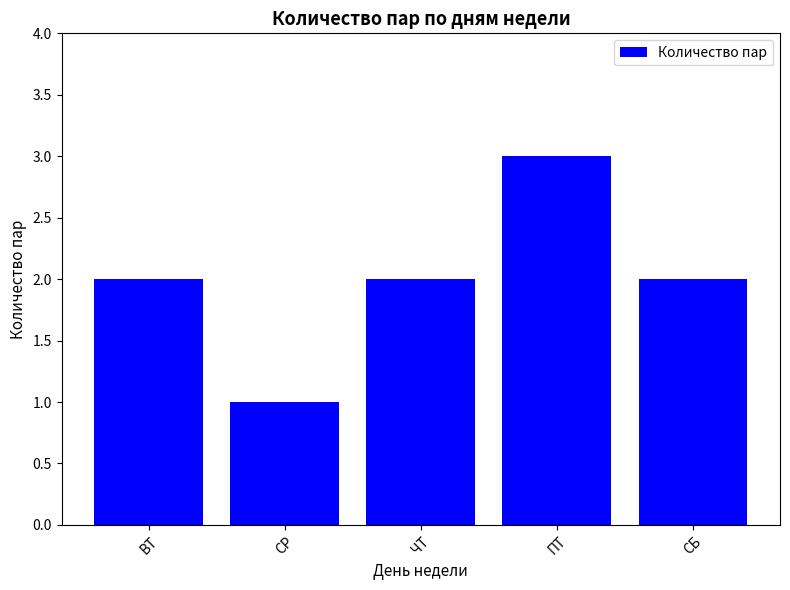

The value at СР is 1. True or false?

True